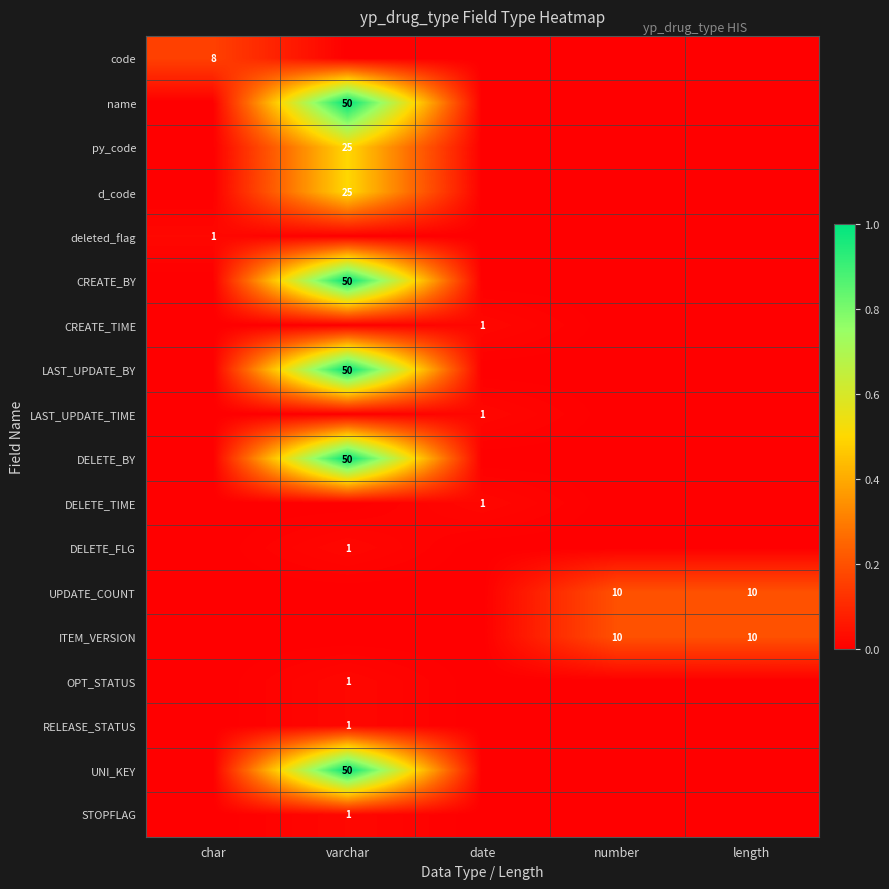

Which series has the largest range (max minus min)?

name